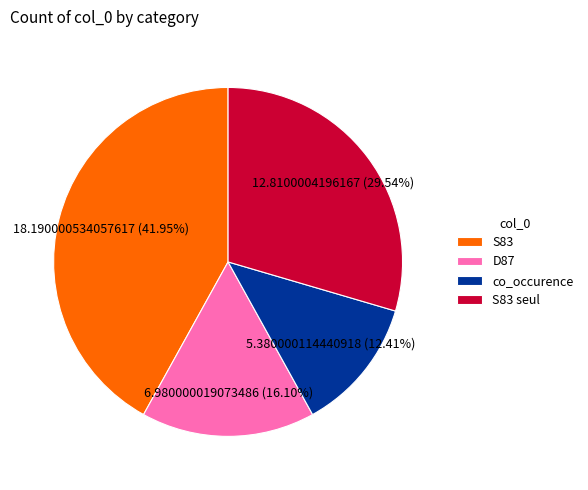

What is the ratio of the value at D87 to the value at co_occurence?

1.3